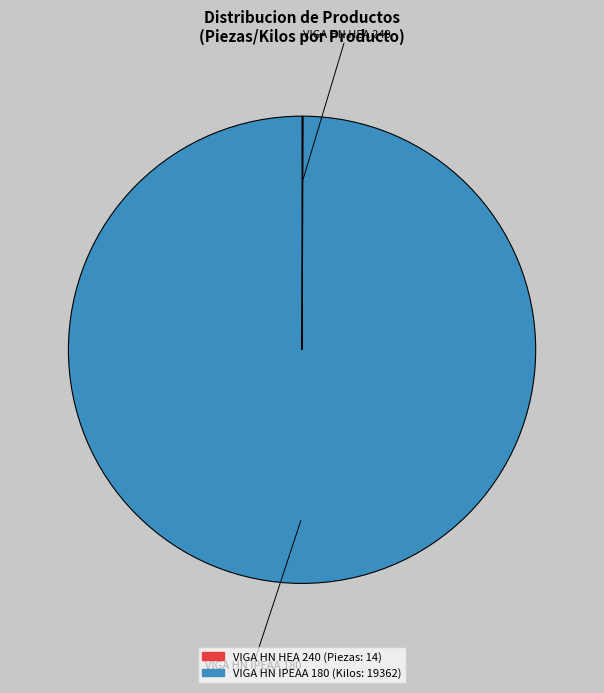

Which slice is the largest?

VIGA HN IPEAA 180